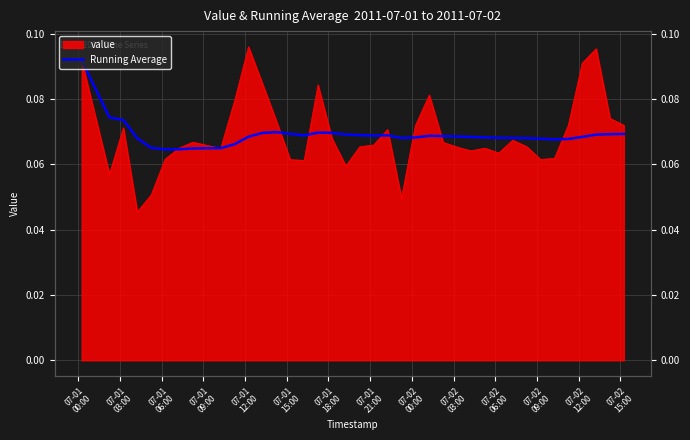

Count the values in the range 0 to 1.

40